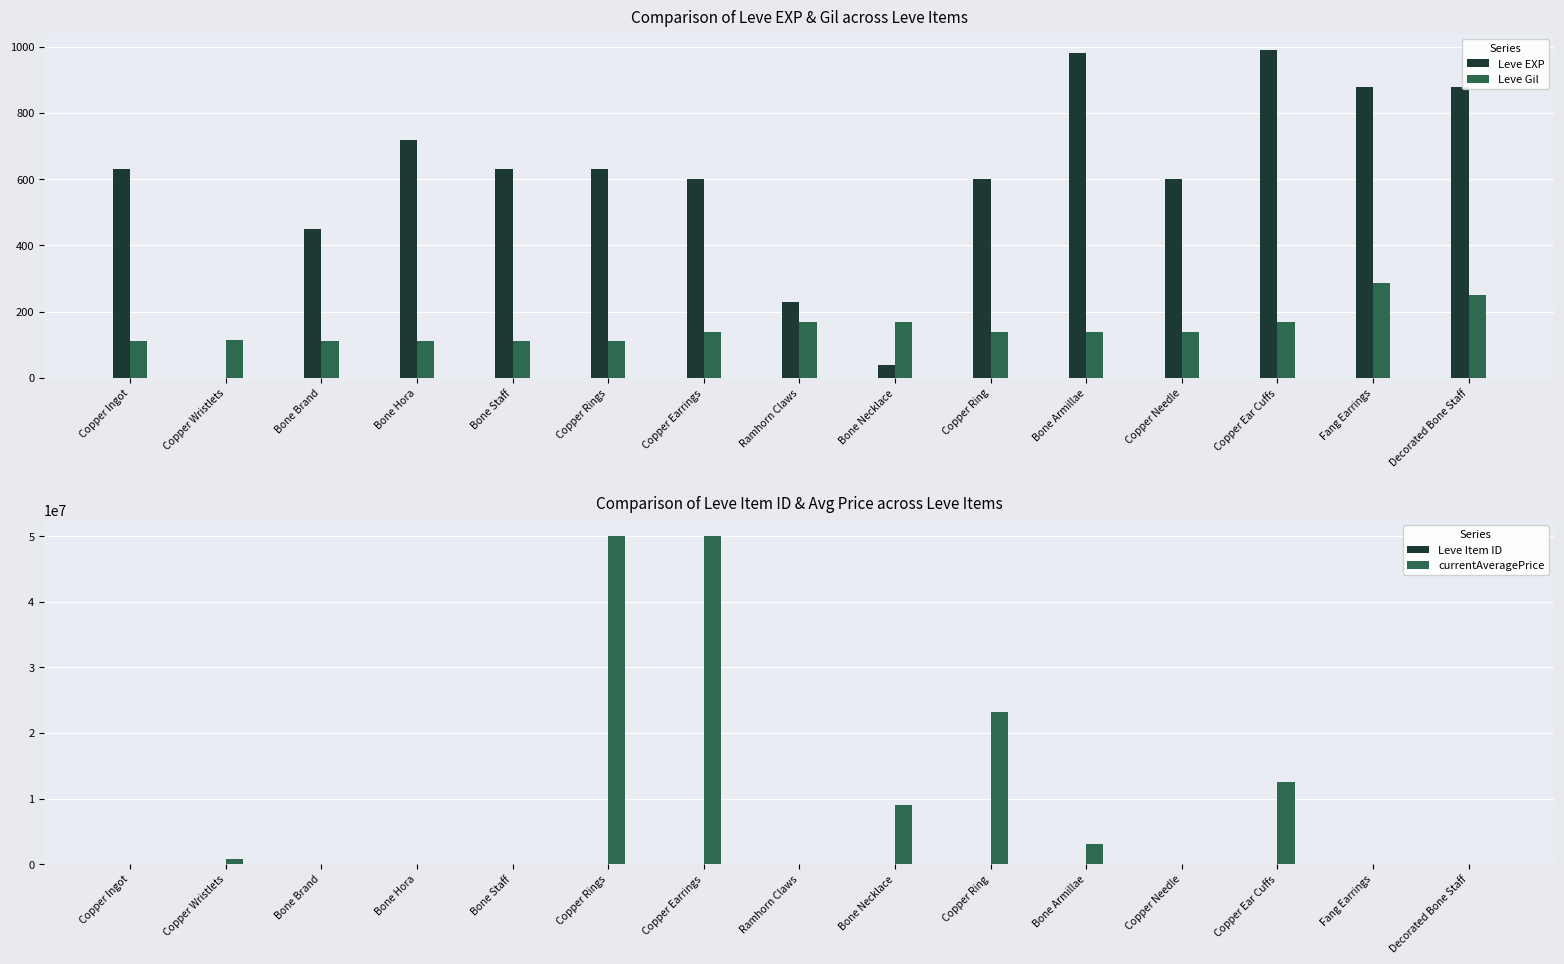

Reading left to right, transcribe all the data shown in this chart.

Leve EXP: 630	1	450	720	630	630	600	230	40	600	980	600	990	880	880
Leve Gil: 113	116	112	112	113	112	139	170	169	139	140	139	168	288	250
Leve Item ID: 5062	4091	2056	1681	2108	4197	4197	1683	4306	4422	4093	2443	4198	12018	2108
currentAveragePrice: 126	835000	0	0	2950	50000000	50000000	2000	9000000	23250000	3002250	500	12500000	0	2950